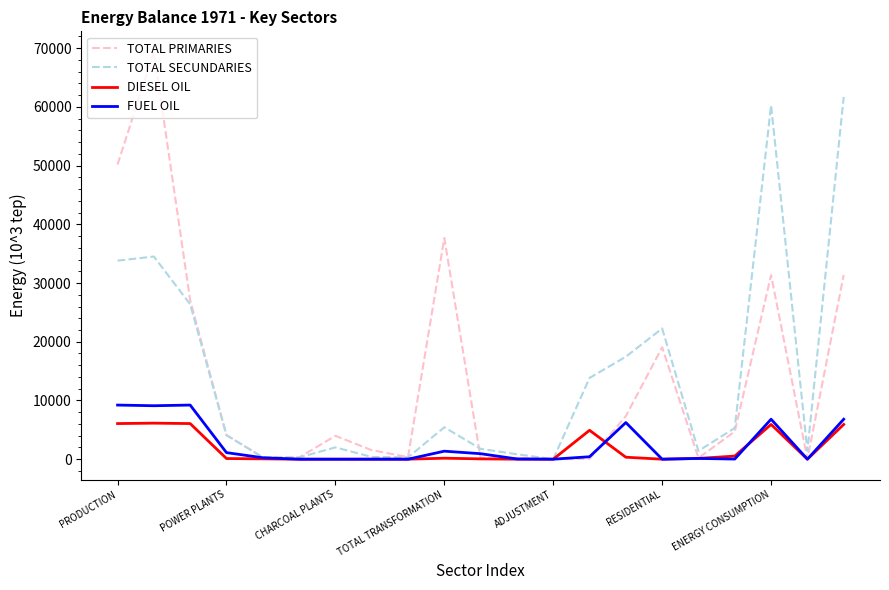

What are all the series names shown in the legend?

TOTAL PRIMARIES, TOTAL SECUNDARIES, DIESEL OIL, FUEL OIL